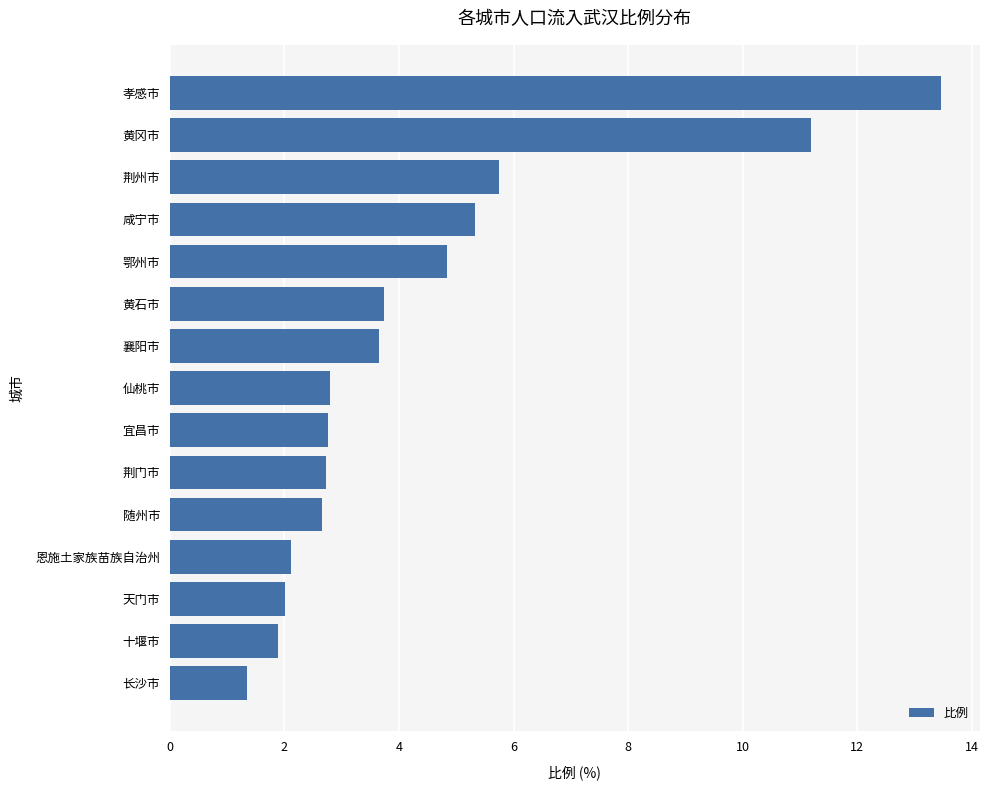

What is the average value?

4.4